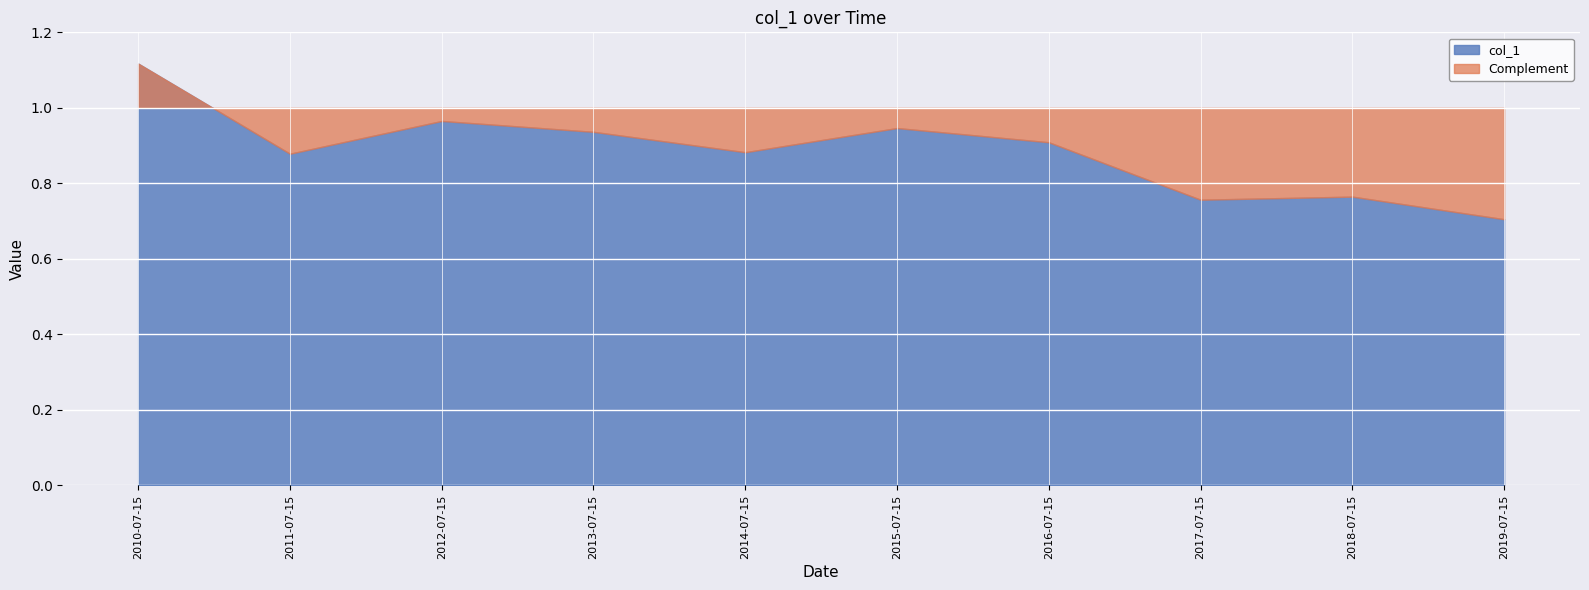

Between 2012-07-15 and 2019-07-15, which is larger?

2012-07-15